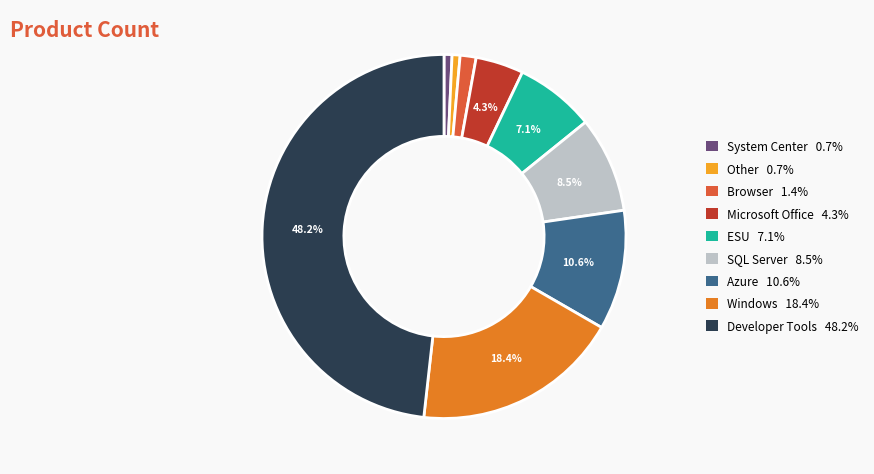

Is the sum of ESU and Azure greater than half?

No